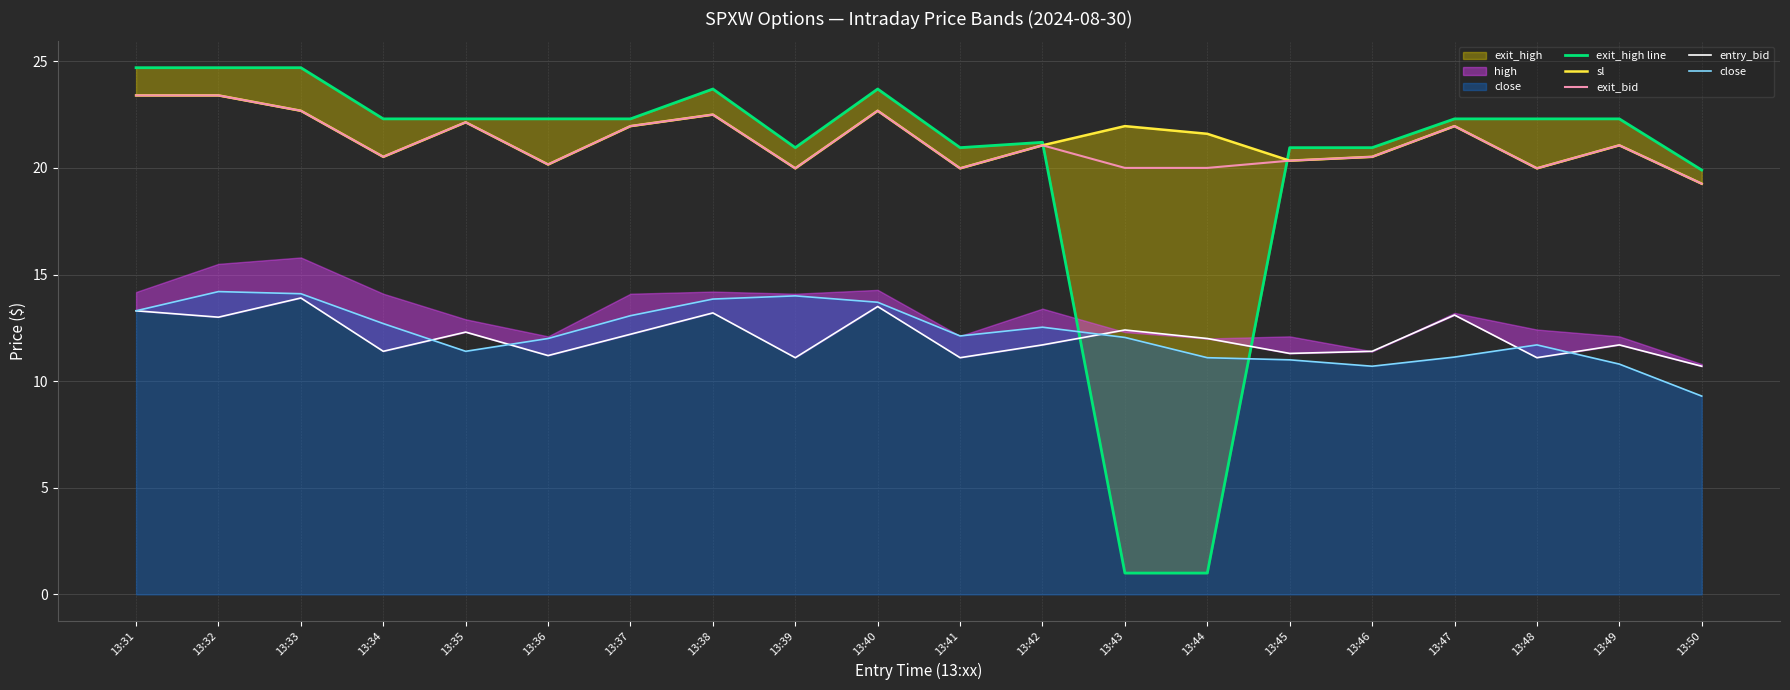

Reading left to right, what are all the values shown in this chart?

exit_high line: 13:31=24.7	13:32=24.7	13:33=24.7	13:34=22.3	13:35=22.3	13:36=22.3	13:37=22.3	13:38=23.7	13:39=20.9	13:40=23.7	13:41=20.9	13:42=21.2	13:43=1.0	13:44=1.0	13:45=20.9	13:46=20.9	13:47=22.3	13:48=22.3	13:49=22.3	13:50=19.9
sl: 13:31=23.4	13:32=23.4	13:33=22.7	13:34=20.5	13:35=22.1	13:36=20.2	13:37=22.0	13:38=22.5	13:39=20.0	13:40=22.7	13:41=20.0	13:42=21.1	13:43=22.0	13:44=21.6	13:45=20.3	13:46=20.5	13:47=22.0	13:48=20.0	13:49=21.1	13:50=19.3
exit_bid: 13:31=23.4	13:32=23.4	13:33=22.7	13:34=20.5	13:35=22.1	13:36=20.2	13:37=22.0	13:38=22.5	13:39=20.0	13:40=22.7	13:41=20.0	13:42=21.1	13:43=20.0	13:44=20.0	13:45=20.3	13:46=20.5	13:47=22.0	13:48=20.0	13:49=21.1	13:50=19.3
entry_bid: 13:31=13.3	13:32=13.0	13:33=13.9	13:34=11.4	13:35=12.3	13:36=11.2	13:37=12.2	13:38=13.2	13:39=11.1	13:40=13.5	13:41=11.1	13:42=11.7	13:43=12.4	13:44=12.0	13:45=11.3	13:46=11.4	13:47=13.1	13:48=11.1	13:49=11.7	13:50=10.7
close: 13:31=13.3	13:32=14.2	13:33=14.1	13:34=12.7	13:35=11.4	13:36=12.0	13:37=13.1	13:38=13.8	13:39=14.0	13:40=13.7	13:41=12.1	13:42=12.5	13:43=12.1	13:44=11.1	13:45=11.0	13:46=10.7	13:47=11.1	13:48=11.7	13:49=10.8	13:50=9.3